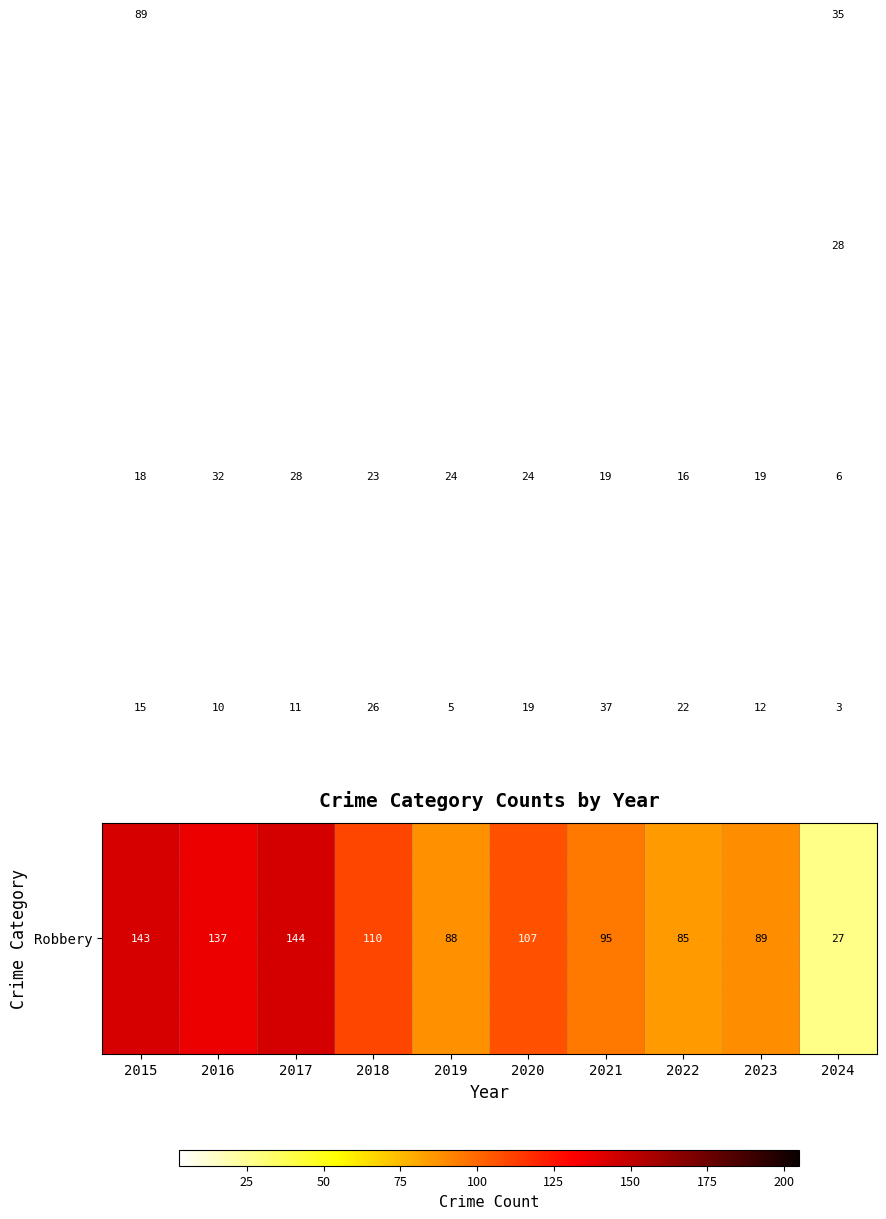

What is the greatest value displayed?

205